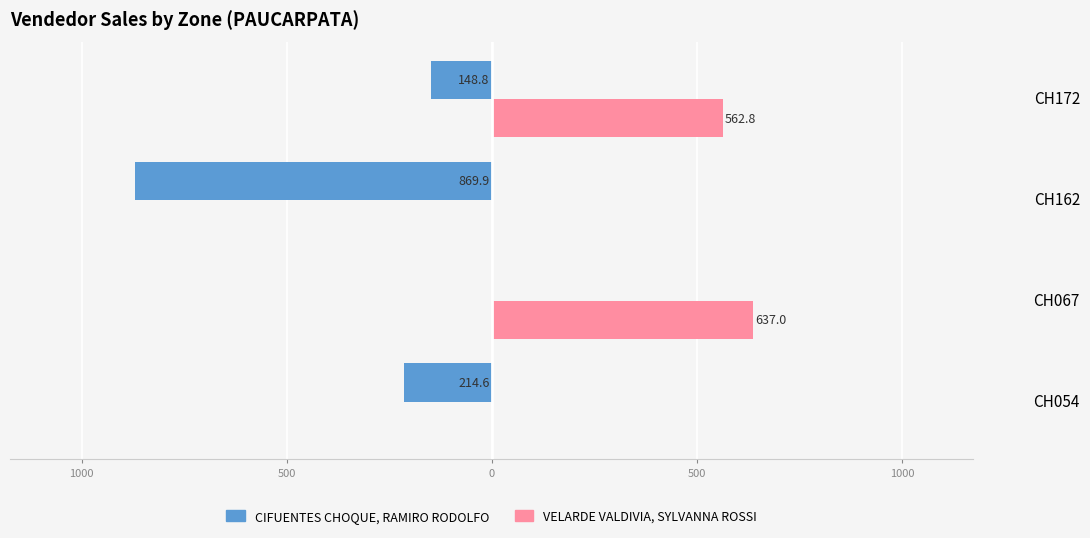

What are all the series names shown in the legend?

CIFUENTES CHOQUE, RAMIRO RODOLFO, VELARDE VALDIVIA, SYLVANNA ROSSI